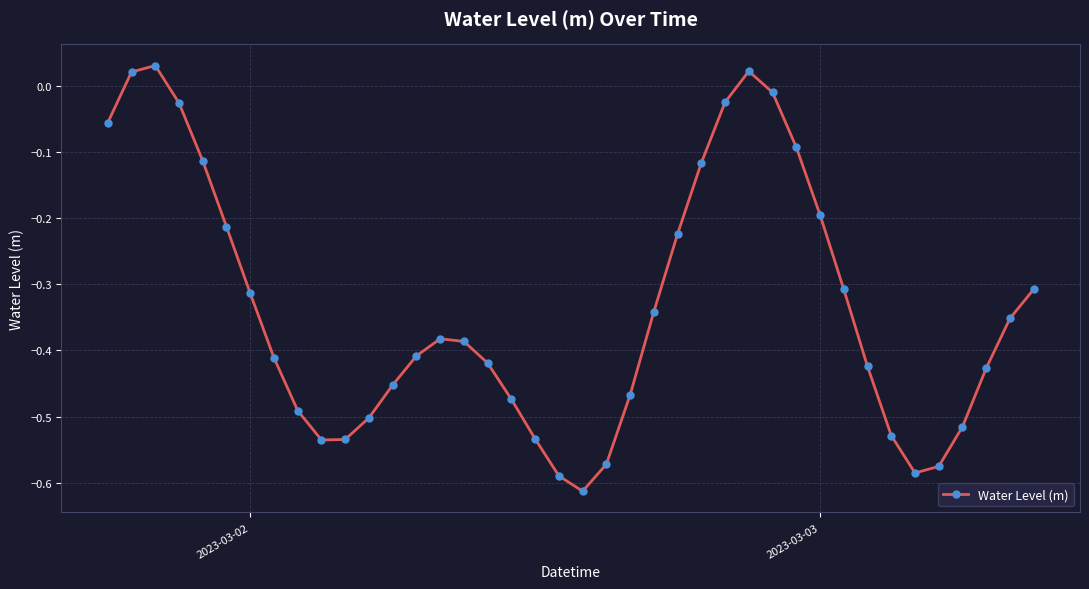

How many interior local valleys (lower than both neighbors) does the data have?

3